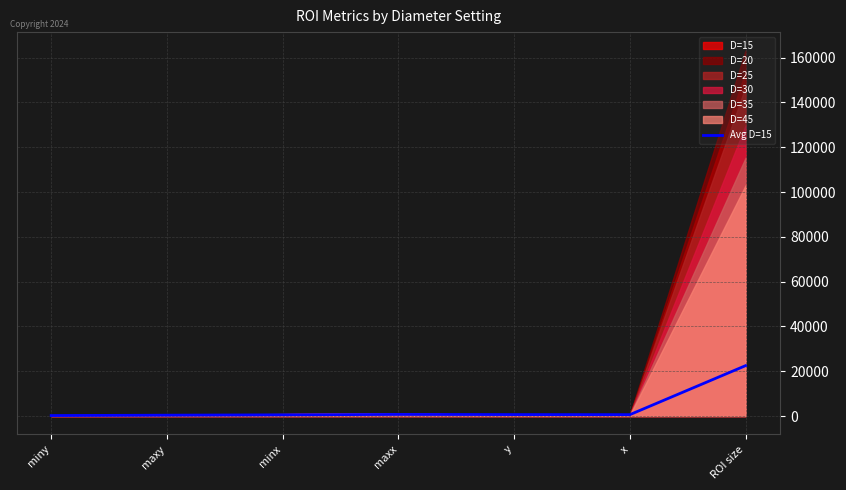

Is it true that the value at maxy is 196.2?

False